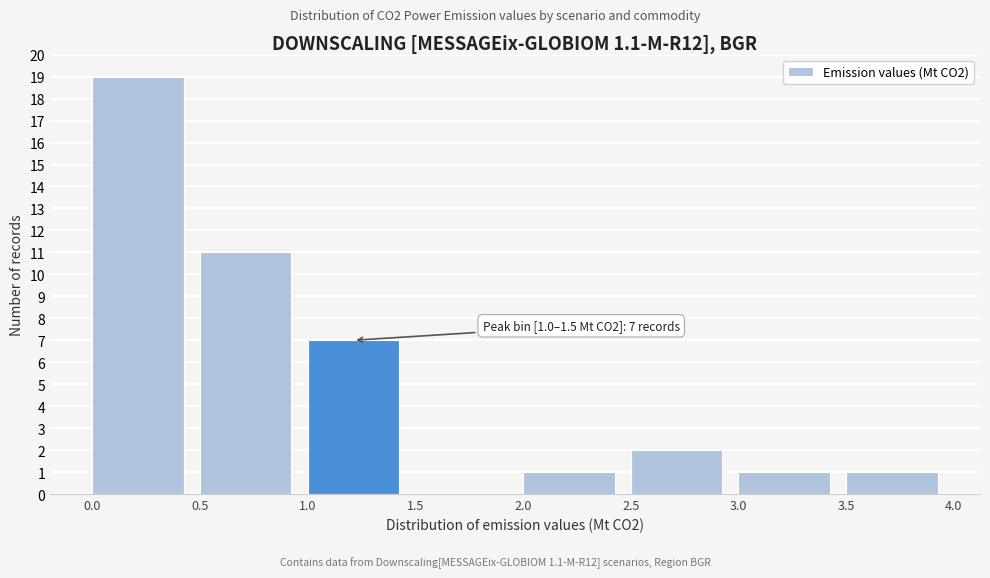

Which range on the x-axis has the tallest bar?

0.0 to 0.5